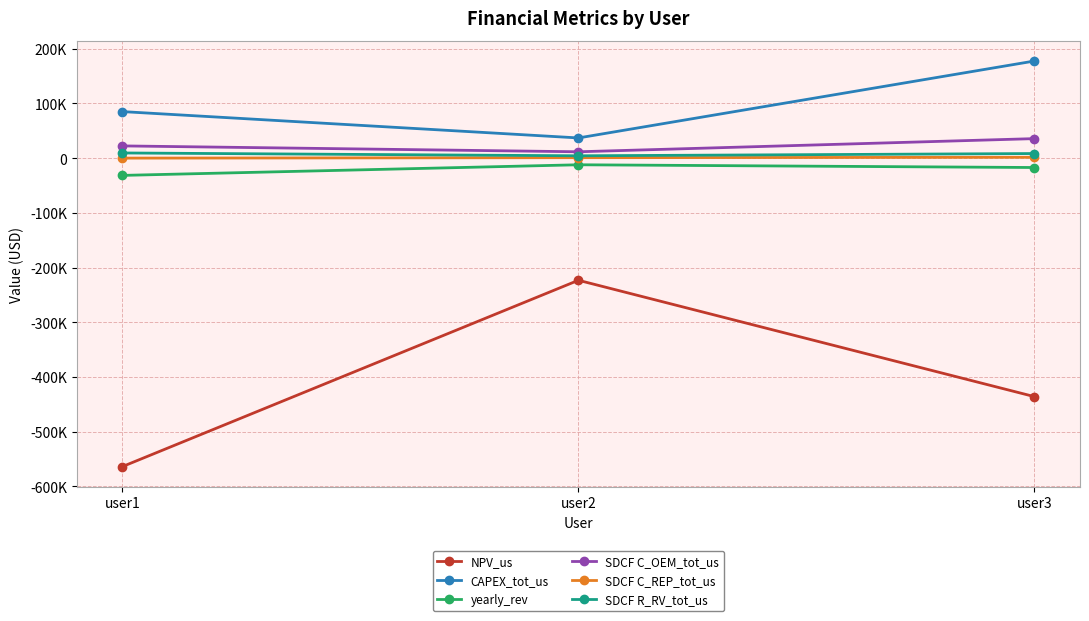

At which category is the sum across all series the highest?

user2